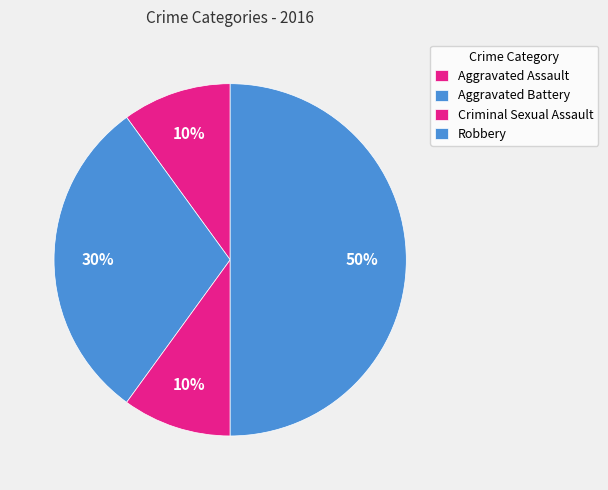

What is the change in value from Aggravated Assault to Robbery?

+4